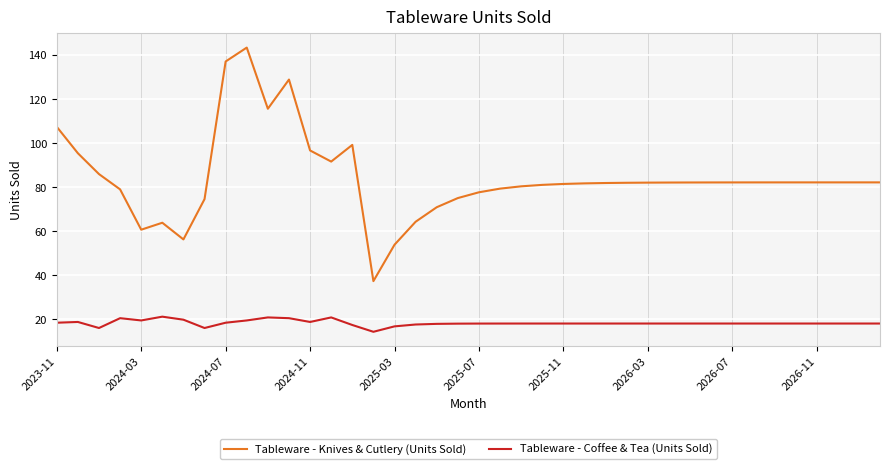

What is the minimum value for Tableware - Knives & Cutlery (Units Sold)?

37.2